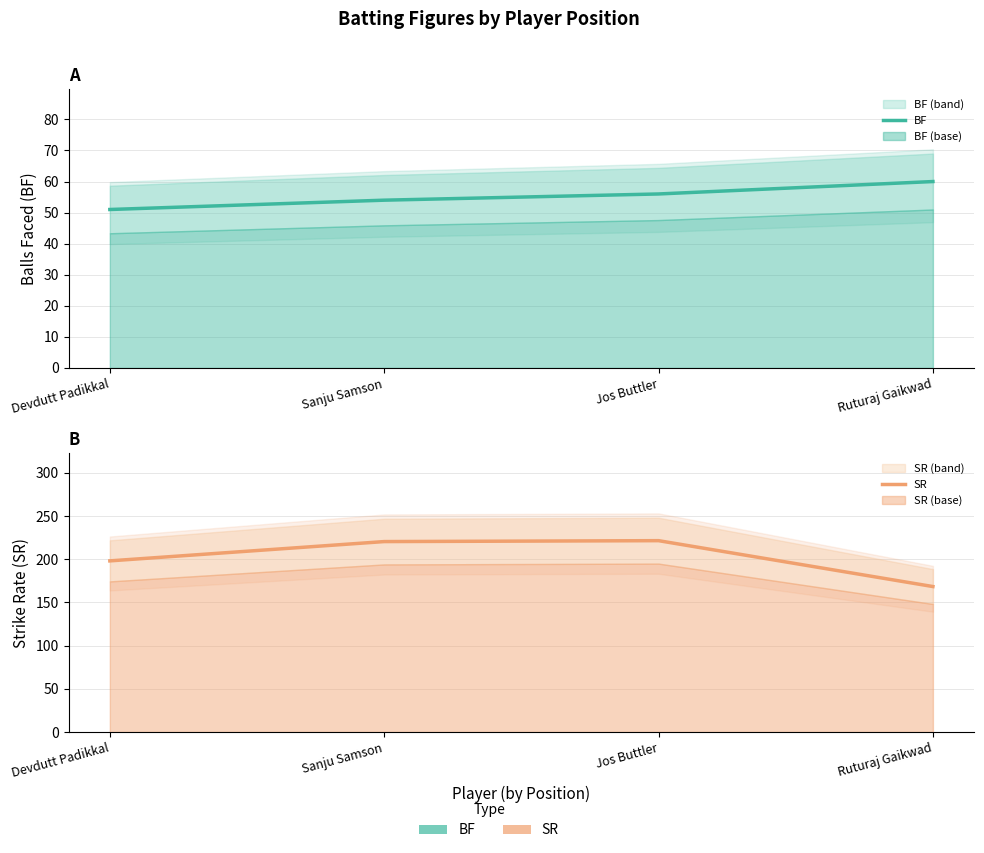

What is the spread (max minus min) of values at Sanju Samson?

166.4